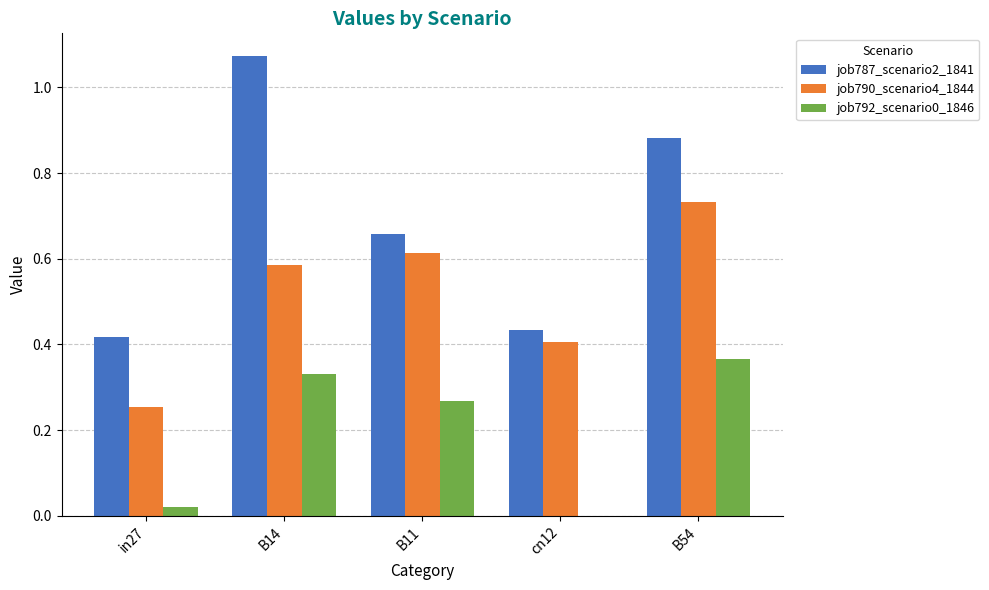

Which series has the largest total across all categories?

job787_scenario2_1841